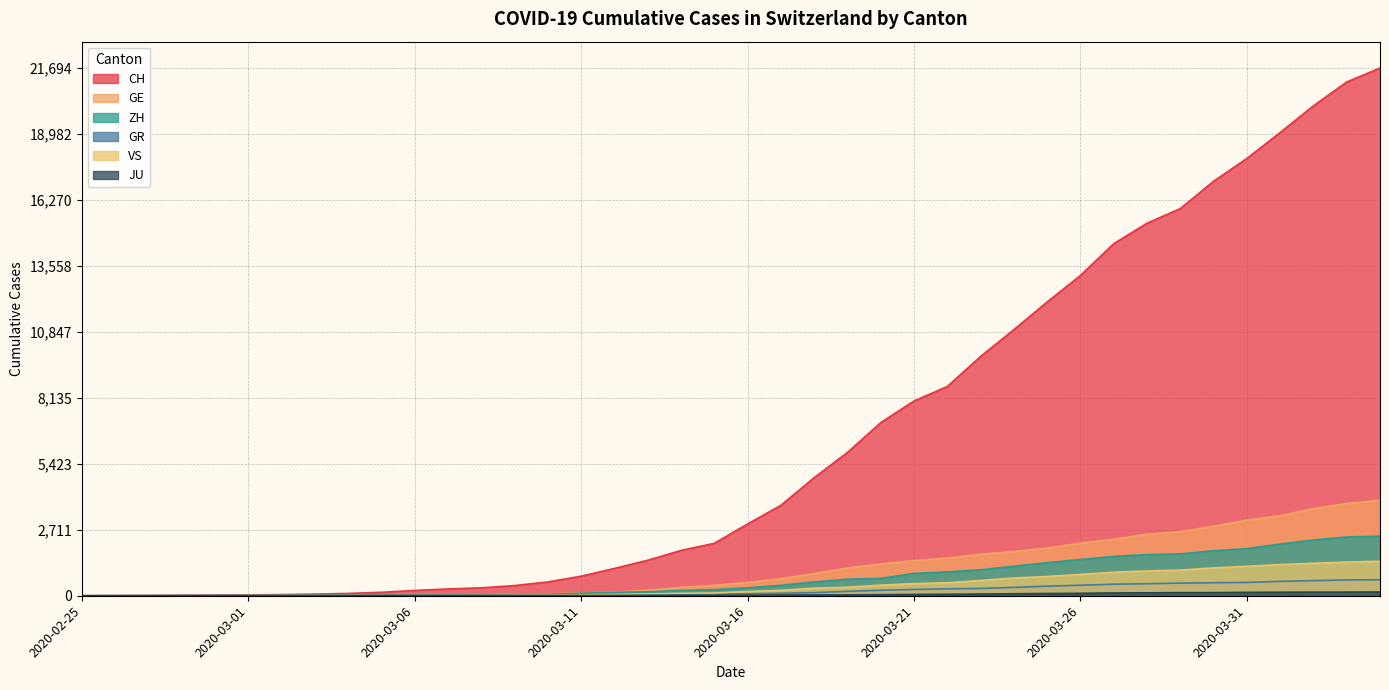

What is the label of the 31st point from the left?

2020-03-26